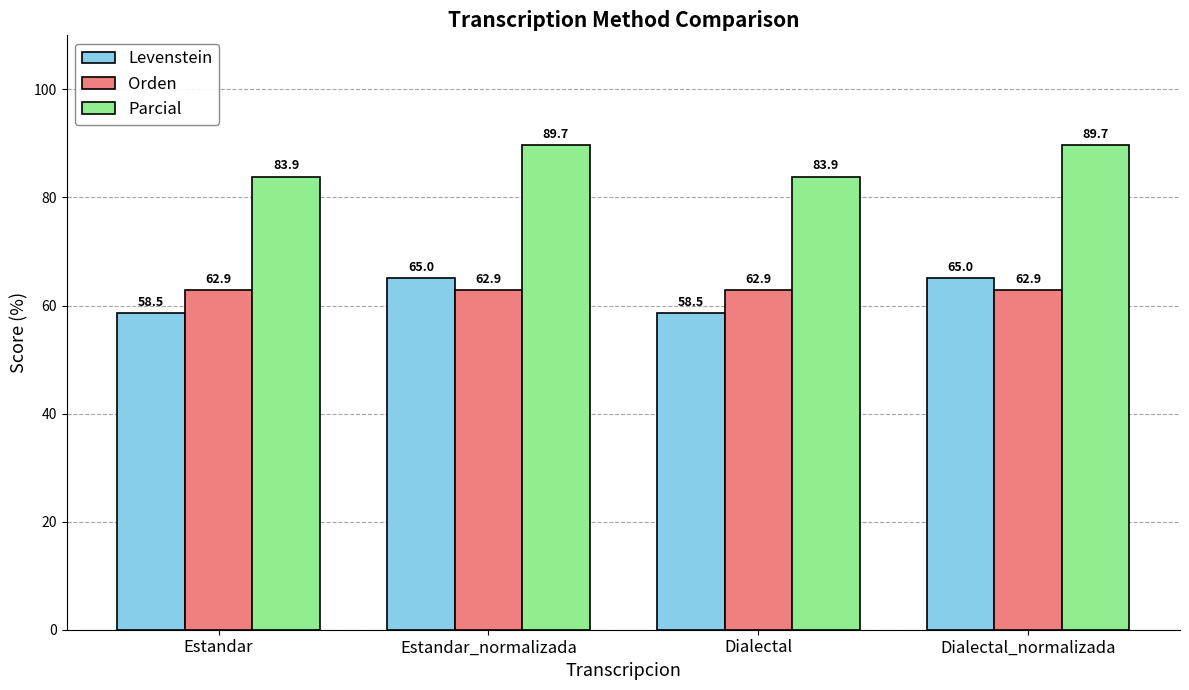

What is the maximum value shown in the chart?

89.7